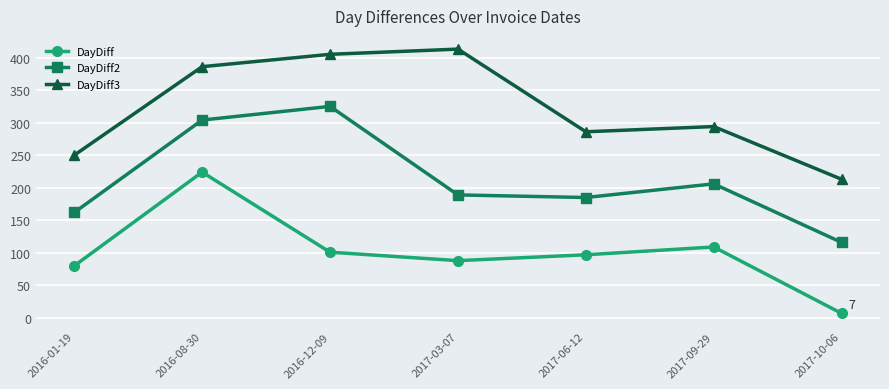

Which category has the lowest value in the DayDiff2 series?

2017-10-06